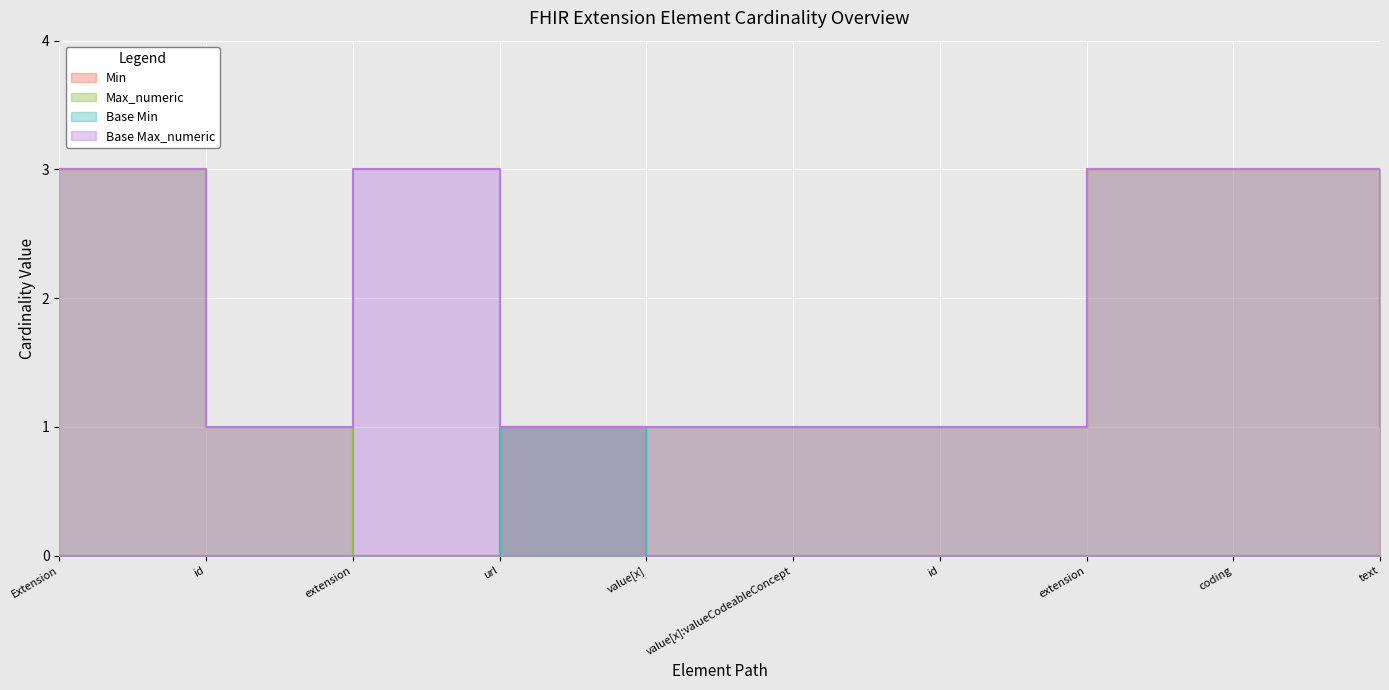

What is the minimum value for Base Max_numeric?

1